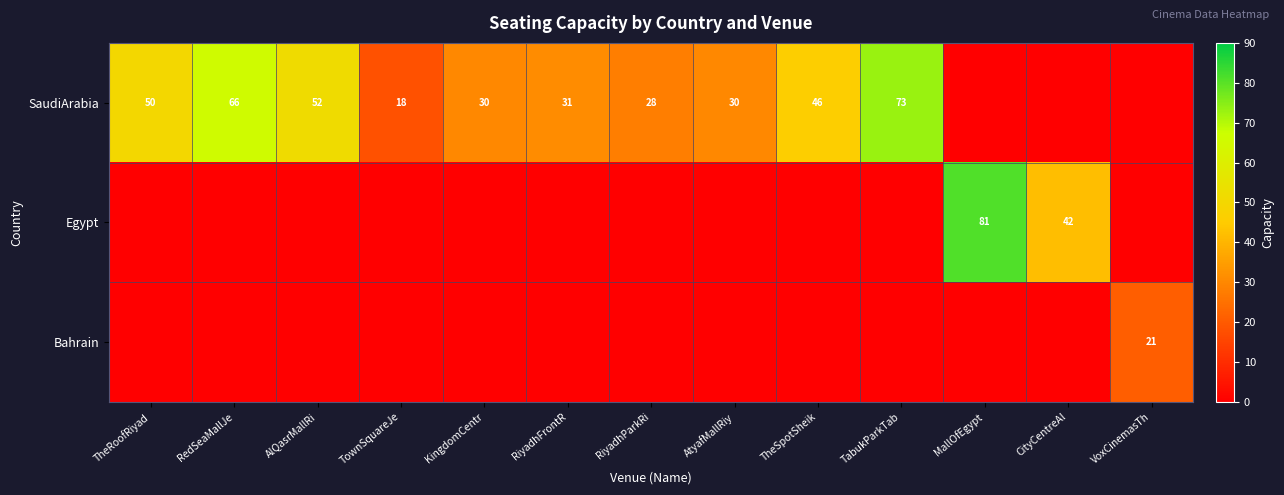

The SaudiArabia series shows 17 at TabukParkTab. True or false?

False